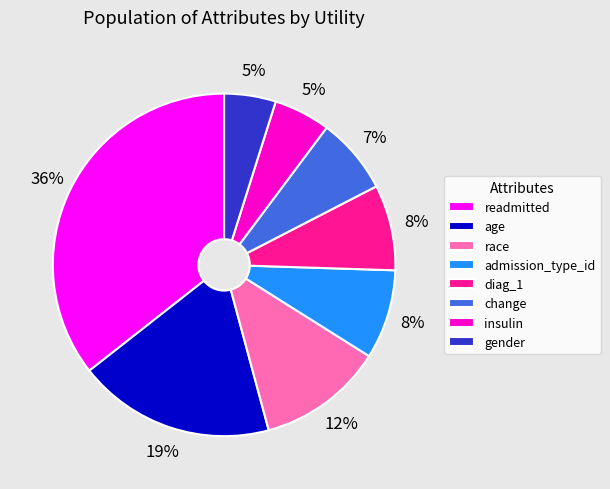

Which category has the biggest portion of the pie?

readmitted